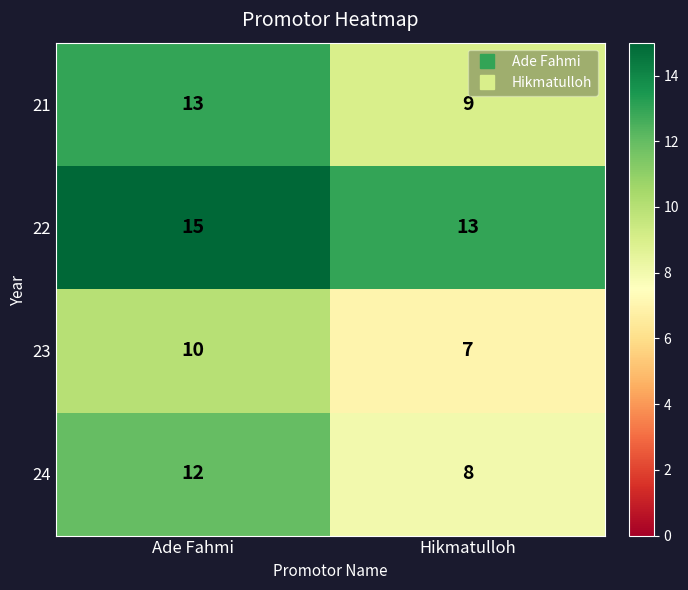

What is the spread (max minus min) of values at Hikmatulloh?

6